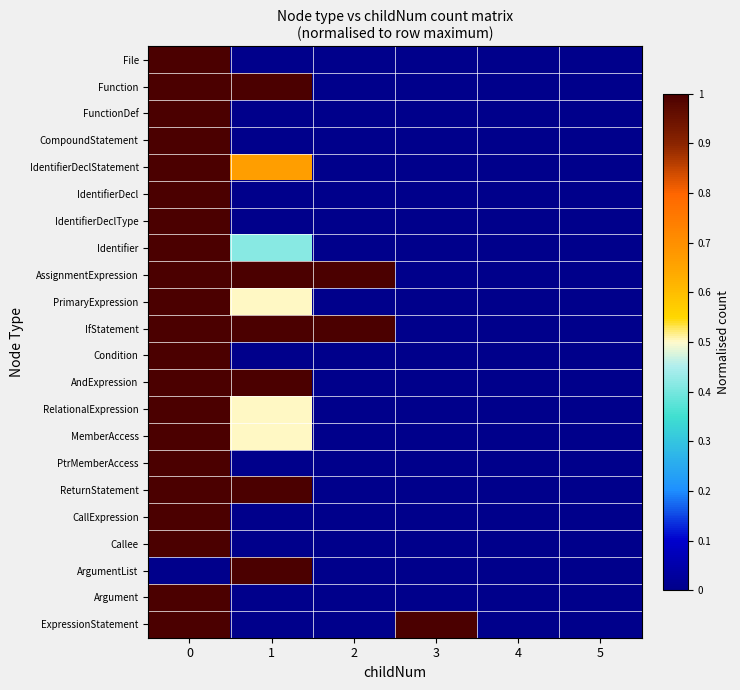

Reading left to right, transcribe all the data shown in this chart.

File: 0=1.0	1=0.0	2=0.0	3=0.0	4=0.0	5=0.0
Function: 0=1.0	1=1.0	2=0.0	3=0.0	4=0.0	5=0.0
FunctionDef: 0=1.0	1=0.0	2=0.0	3=0.0	4=0.0	5=0.0
CompoundStatement: 0=1.0	1=0.0	2=0.0	3=0.0	4=0.0	5=0.0
IdentifierDeclStatement: 0=1.0	1=0.7	2=0.0	3=0.0	4=0.0	5=0.0
IdentifierDecl: 0=1.0	1=0.0	2=0.0	3=0.0	4=0.0	5=0.0
IdentifierDeclType: 0=1.0	1=0.0	2=0.0	3=0.0	4=0.0	5=0.0
Identifier: 0=1.0	1=0.4	2=0.0	3=0.0	4=0.0	5=0.0
AssignmentExpression: 0=1.0	1=1.0	2=1.0	3=0.0	4=0.0	5=0.0
PrimaryExpression: 0=1.0	1=0.5	2=0.0	3=0.0	4=0.0	5=0.0
IfStatement: 0=1.0	1=1.0	2=1.0	3=0.0	4=0.0	5=0.0
Condition: 0=1.0	1=0.0	2=0.0	3=0.0	4=0.0	5=0.0
AndExpression: 0=1.0	1=1.0	2=0.0	3=0.0	4=0.0	5=0.0
RelationalExpression: 0=1.0	1=0.5	2=0.0	3=0.0	4=0.0	5=0.0
MemberAccess: 0=1.0	1=0.5	2=0.0	3=0.0	4=0.0	5=0.0
PtrMemberAccess: 0=1.0	1=0.0	2=0.0	3=0.0	4=0.0	5=0.0
ReturnStatement: 0=1.0	1=1.0	2=0.0	3=0.0	4=0.0	5=0.0
CallExpression: 0=1.0	1=0.0	2=0.0	3=0.0	4=0.0	5=0.0
Callee: 0=1.0	1=0.0	2=0.0	3=0.0	4=0.0	5=0.0
ArgumentList: 0=0.0	1=1.0	2=0.0	3=0.0	4=0.0	5=0.0
Argument: 0=1.0	1=0.0	2=0.0	3=0.0	4=0.0	5=0.0
ExpressionStatement: 0=1.0	1=0.0	2=0.0	3=1.0	4=0.0	5=0.0